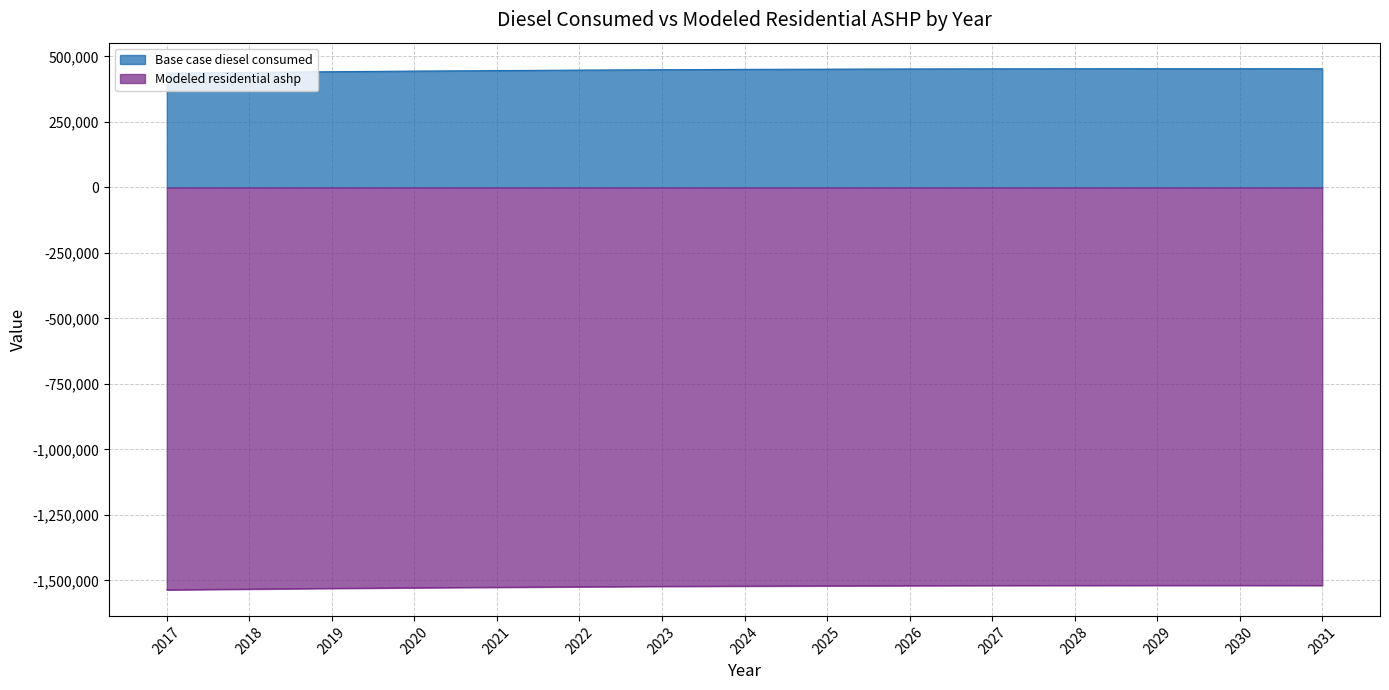

What is the value of the Modeled residential ashp point at the 14th from the left?

-1518812.0